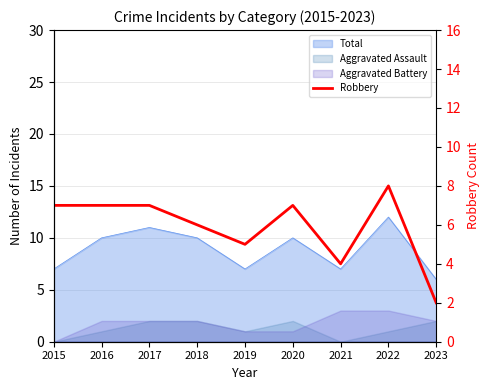

What is the difference between the maximum and minimum values?

6